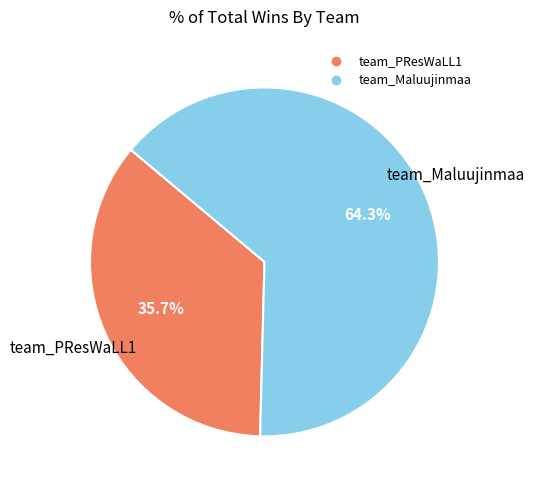

What percentage is NOT represented by team_Maluujinmaa?

35.7%